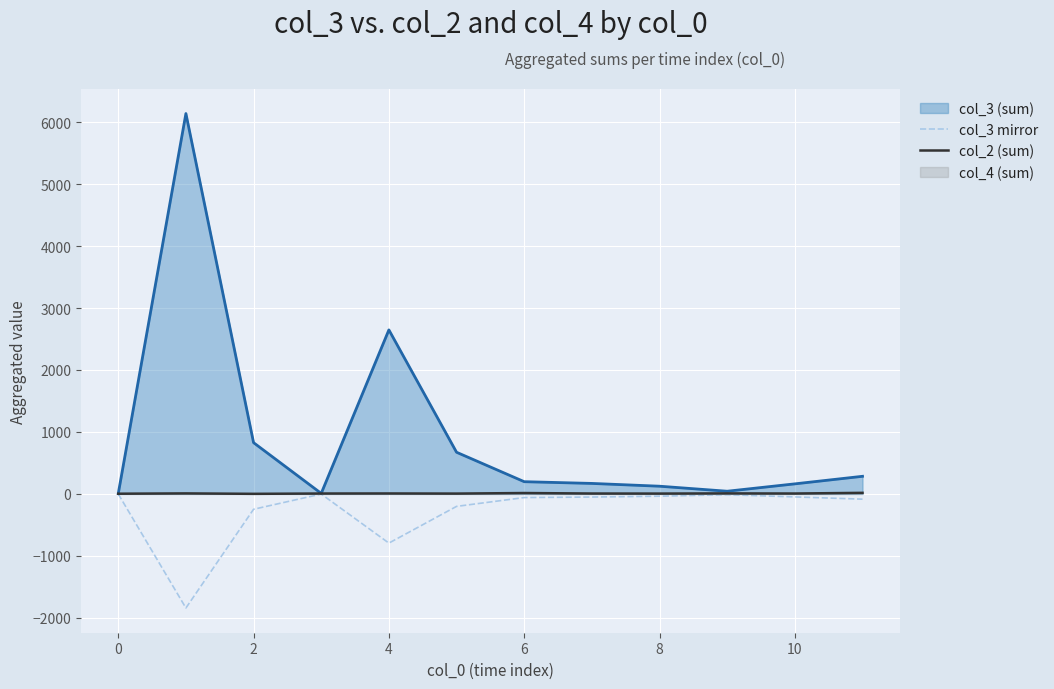

What is the difference between the second highest and minimum values in the col_2 (sum) series?

13.0